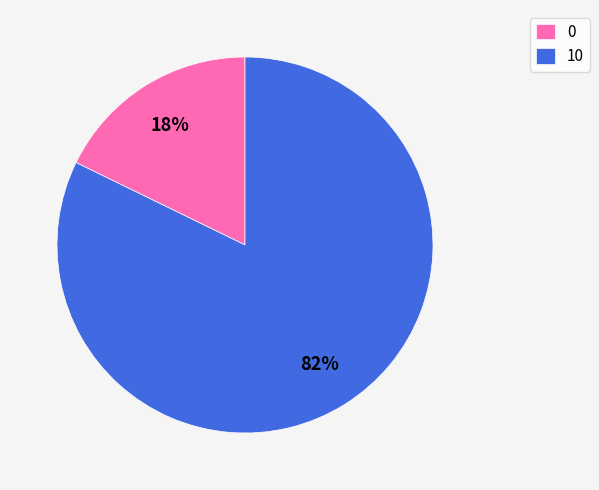

How many slices are in this pie chart?

2